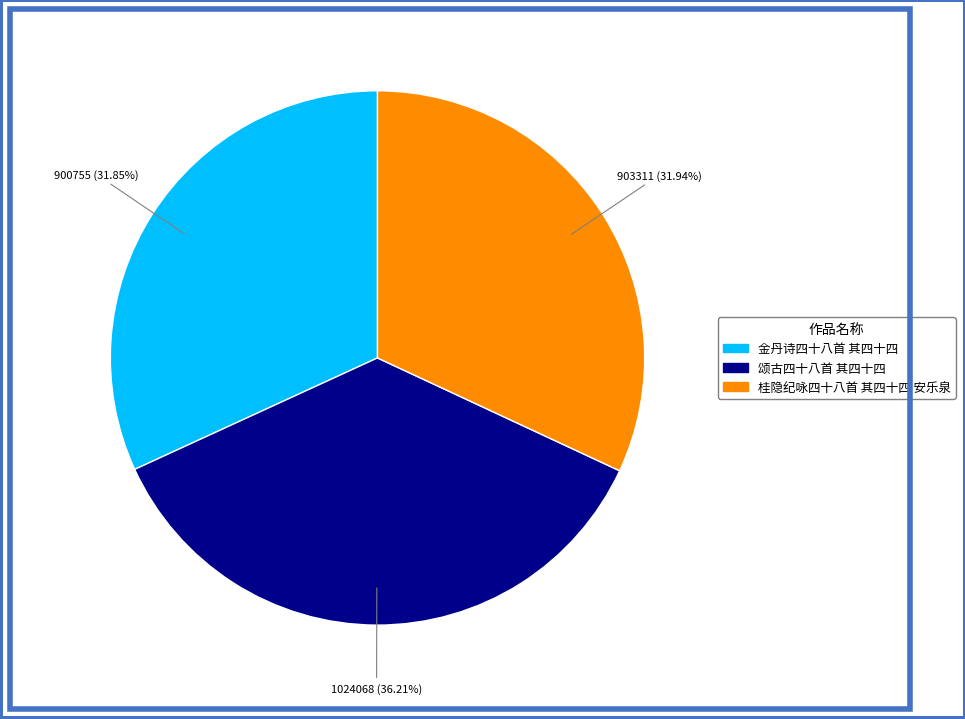

How many segments does this pie chart have?

3